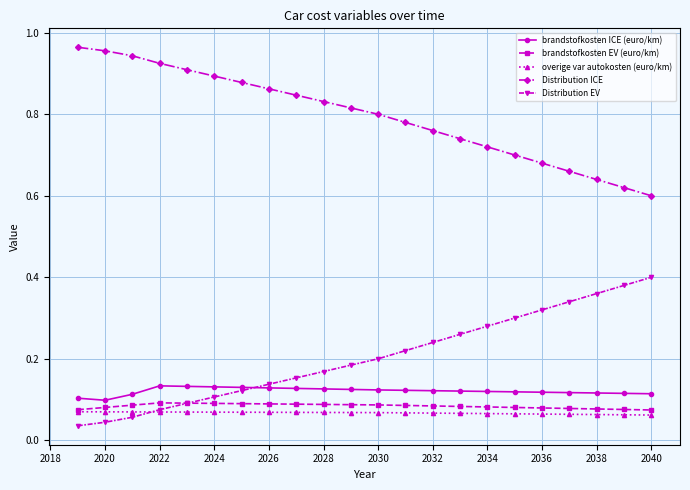

True or false: overige var autokosten (euro/km) and Distribution ICE cross at least once.

False